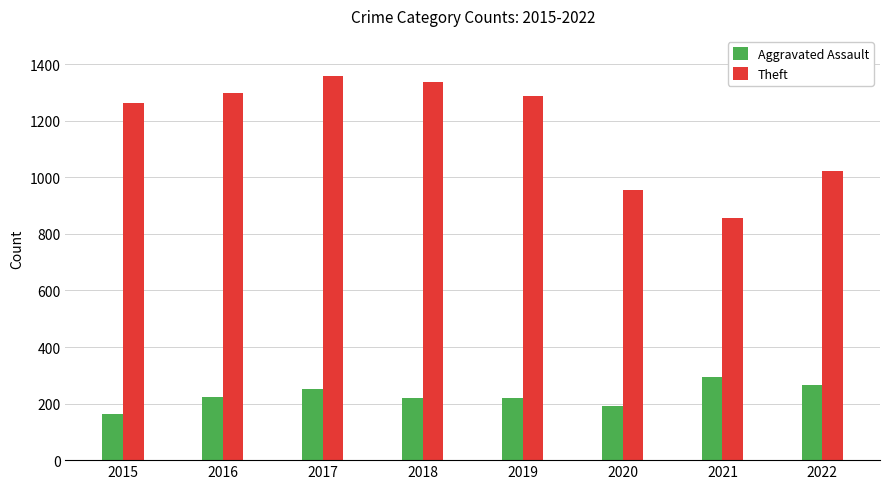

What is the difference between the Aggravated Assault values at 2021 and 2016?

70